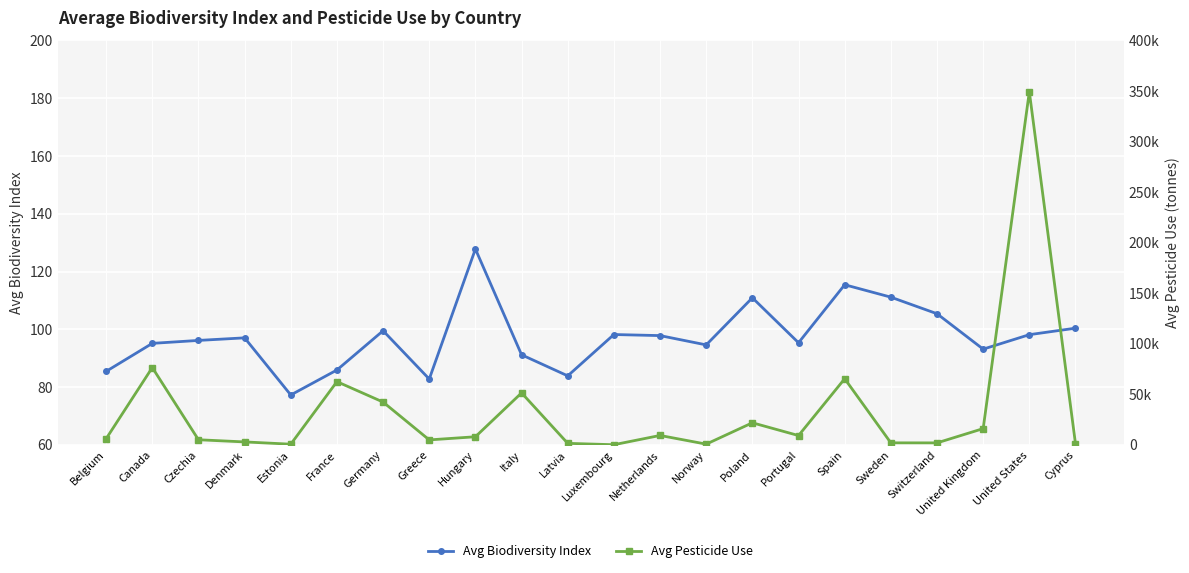

What is the total value across all series at Canada?

76503.2